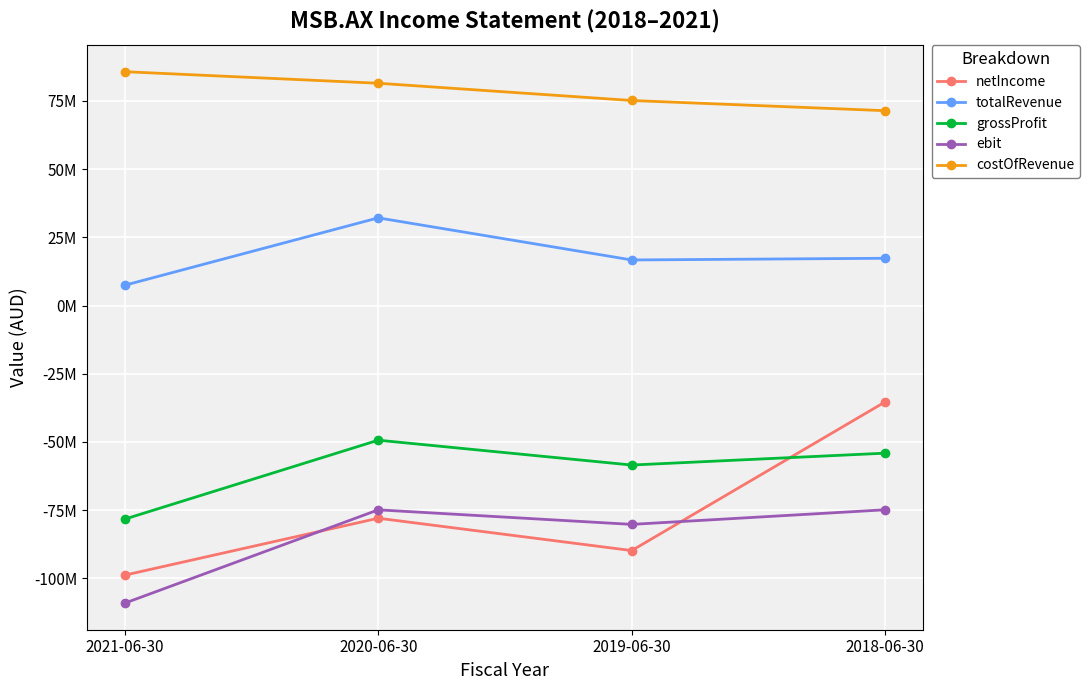

What are all the series names shown in the legend?

netIncome, totalRevenue, grossProfit, ebit, costOfRevenue